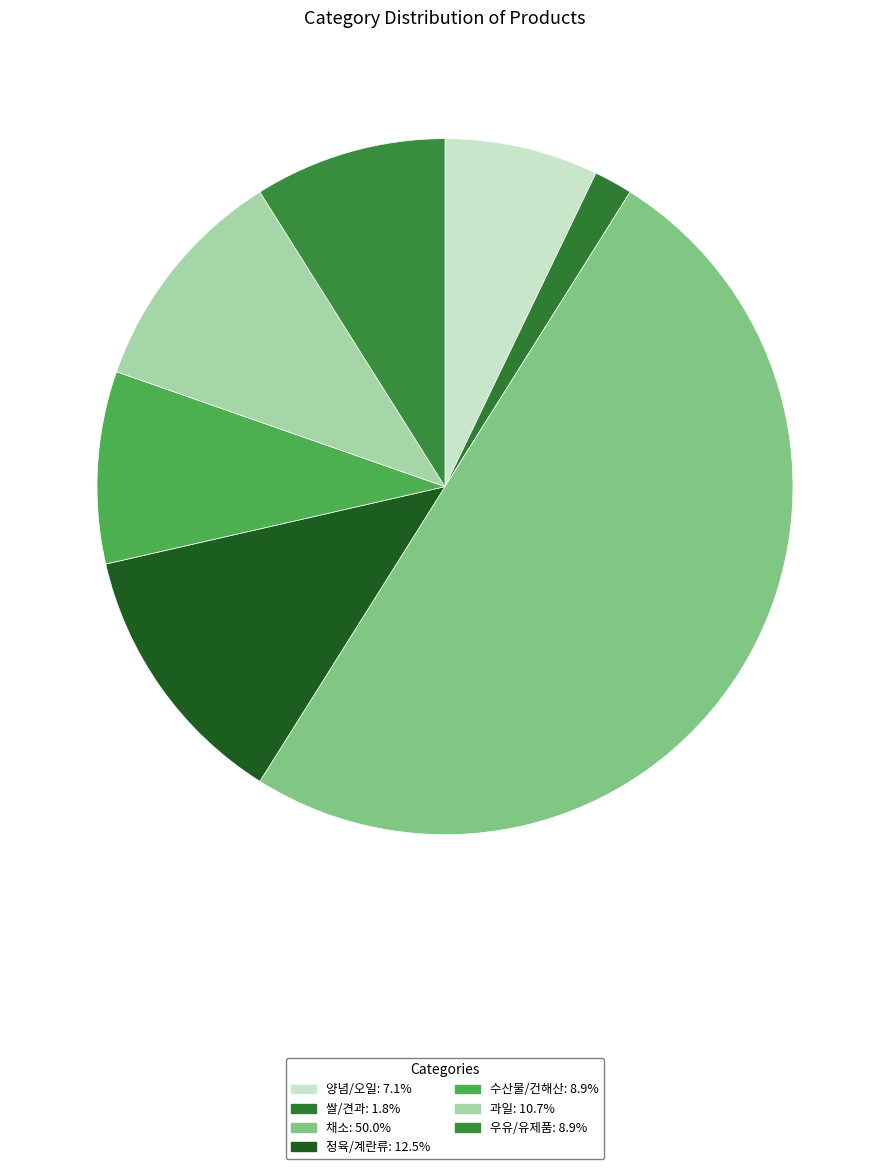

Count the number of slices in the pie.

7